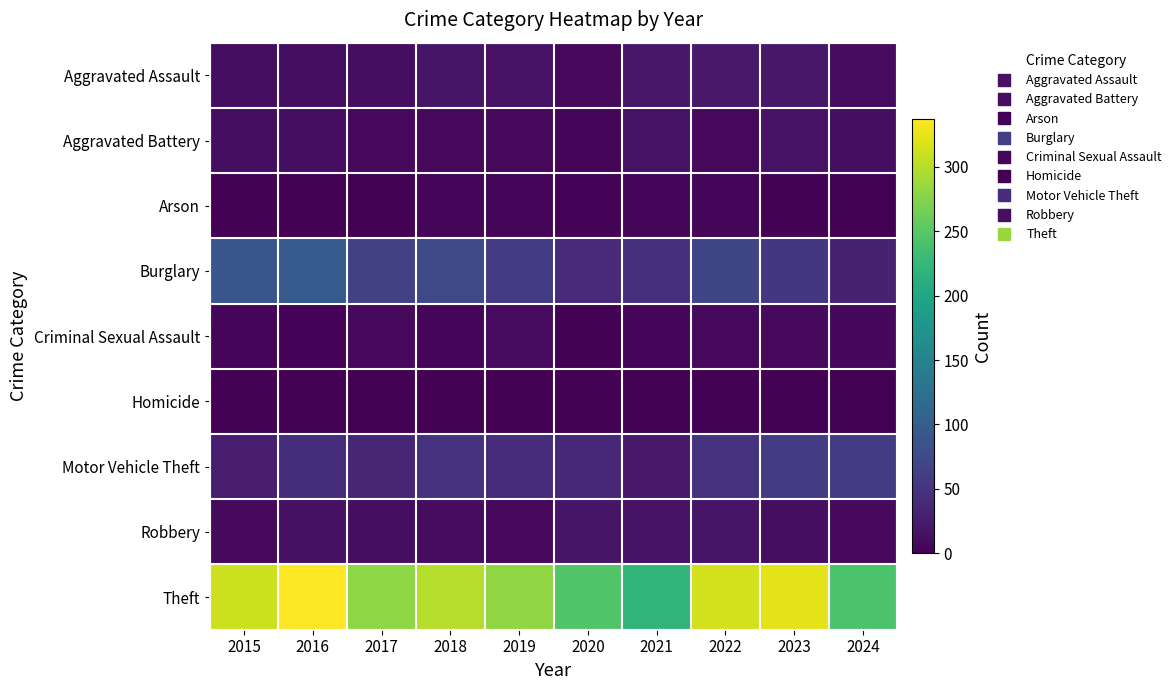

Reading left to right, transcribe all the data shown in this chart.

Aggravated Assault: 2015=12	2016=13	2017=12	2018=19	2019=16	2020=9	2021=21	2022=23	2023=22	2024=10
Aggravated Battery: 2015=13	2016=13	2017=9	2018=8	2019=8	2020=6	2021=17	2022=9	2023=16	2024=12
Arson: 2015=1	2016=0	2017=1	2018=4	2019=4	2020=3	2021=4	2022=4	2023=2	2024=0
Burglary: 2015=90	2016=96	2017=67	2018=75	2019=58	2020=42	2021=47	2022=70	2023=54	2024=31
Criminal Sexual Assault: 2015=6	2016=3	2017=9	2018=4	2019=10	2020=2	2021=5	2022=8	2023=9	2024=7
Homicide: 2015=0	2016=1	2017=1	2018=0	2019=0	2020=1	2021=0	2022=0	2023=0	2024=0
Motor Vehicle Theft: 2015=27	2016=44	2017=36	2018=50	2019=43	2020=37	2021=23	2022=50	2023=58	2024=57
Robbery: 2015=8	2016=15	2017=13	2018=11	2019=9	2020=19	2021=16	2022=19	2023=12	2024=9
Theft: 2015=311	2016=337	2017=280	2018=300	2019=281	2020=245	2021=221	2022=314	2023=323	2024=241